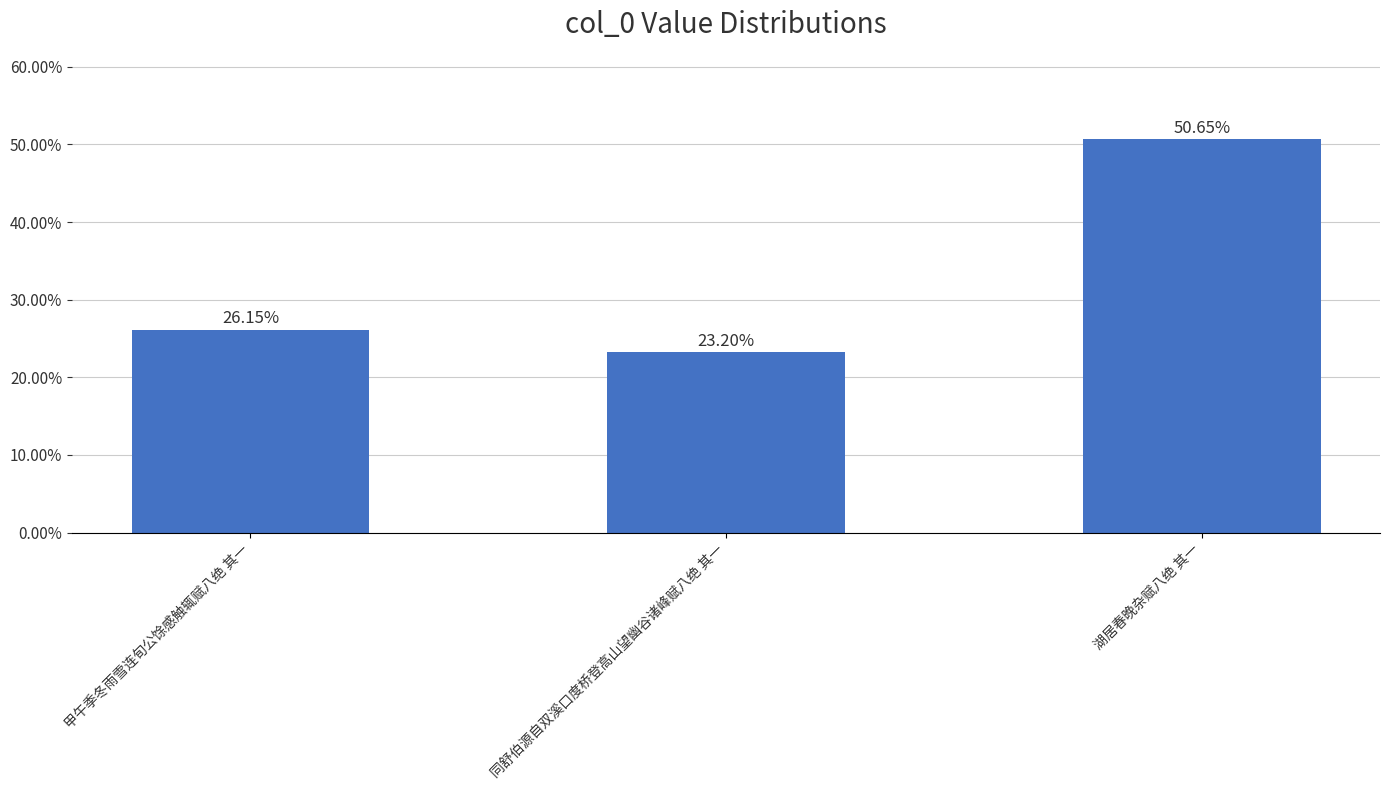

How many data points are above 26?

2